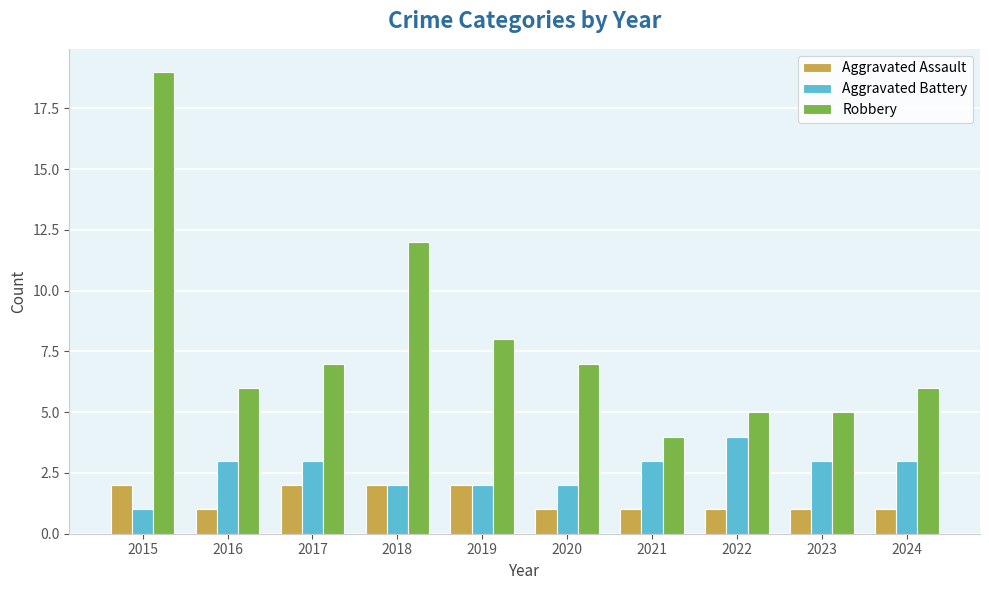

Reading left to right, what are all the values shown in this chart?

Aggravated Assault: 2015=2	2016=1	2017=2	2018=2	2019=2	2020=1	2021=1	2022=1	2023=1	2024=1
Aggravated Battery: 2015=1	2016=3	2017=3	2018=2	2019=2	2020=2	2021=3	2022=4	2023=3	2024=3
Robbery: 2015=19	2016=6	2017=7	2018=12	2019=8	2020=7	2021=4	2022=5	2023=5	2024=6